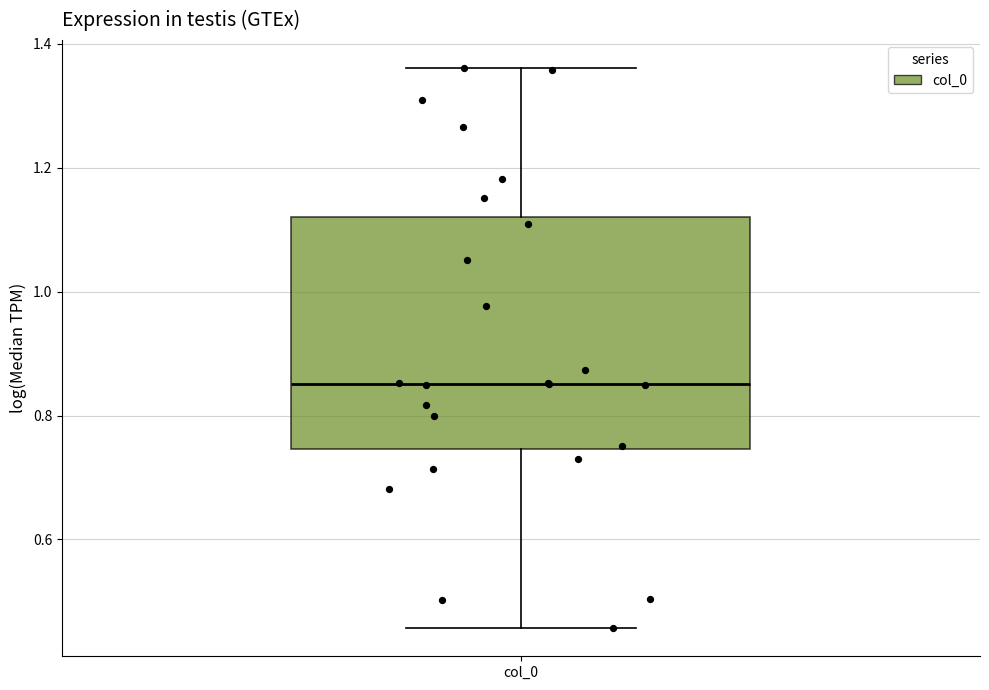

Read this box plot against the y-axis: the position of the median line, the range covered by the box, and the ends of both whiskers. The values are not printed on the chart, so give them approximately, as read against the axis.

median 0.86, box 0.74 to 1.12, whiskers 0.46 to 1.36